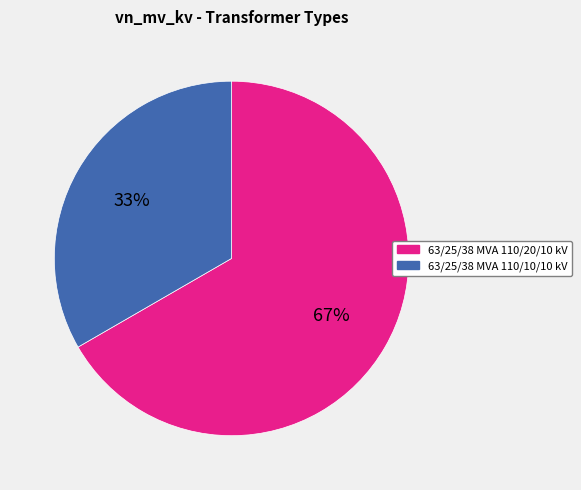

To the nearest percent, what percentage of the pie is 63/25/38 MVA 110/10/10 kV?

33%